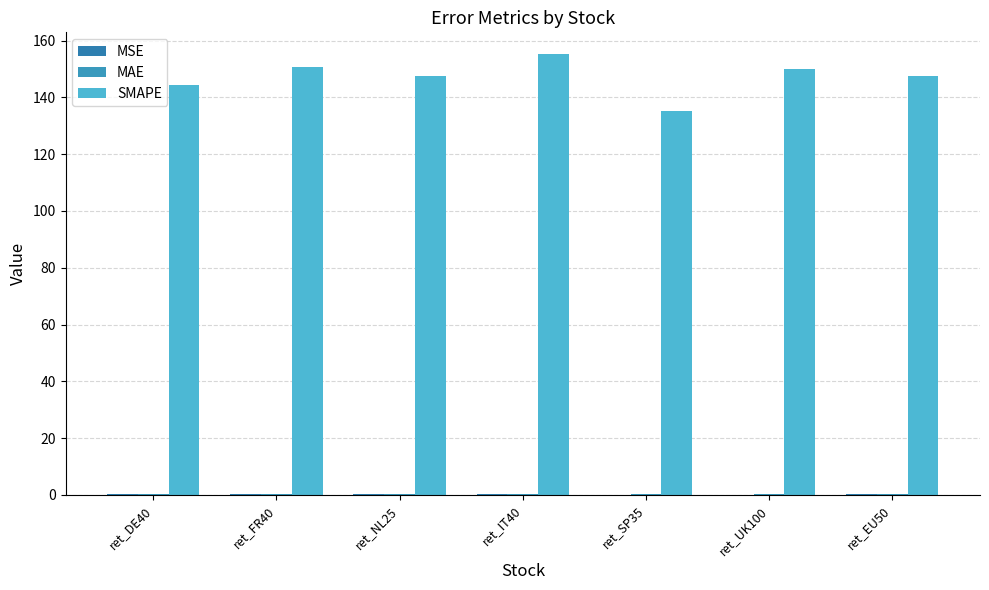

What is the average value of the MAE series?

0.3